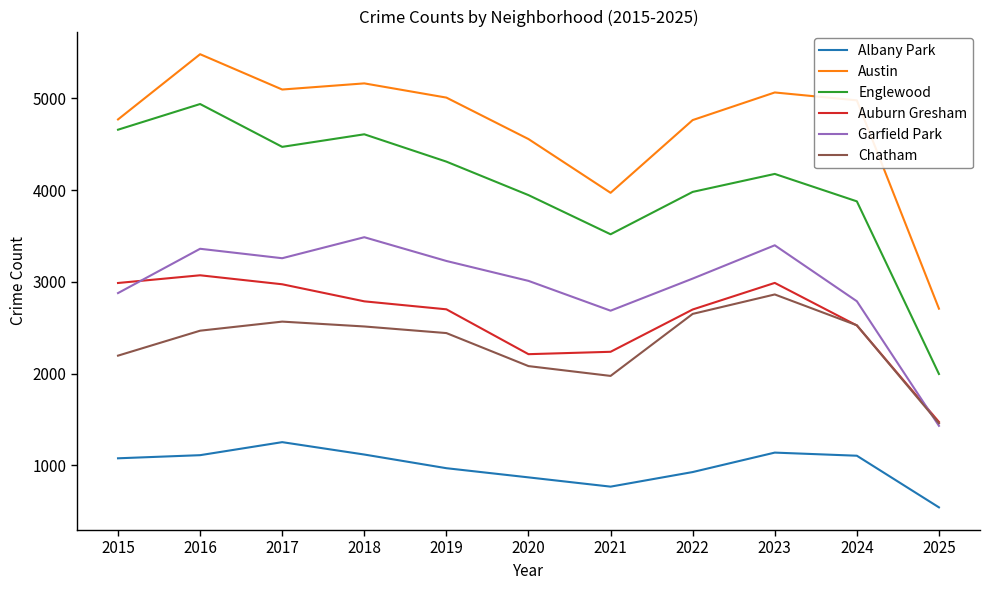

At which label is Austin closest to 4094?

2021